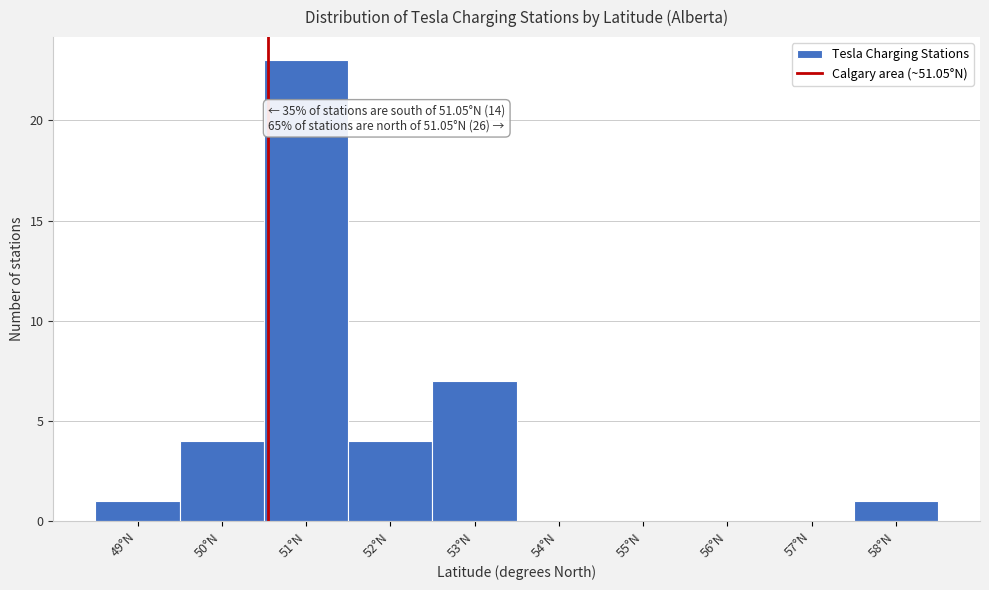

Reading left to right, list all the values displayed in this chart.

49°N=1	50°N=4	51°N=23	52°N=4	53°N=7	54°N=0	55°N=0	56°N=0	57°N=0	58°N=1